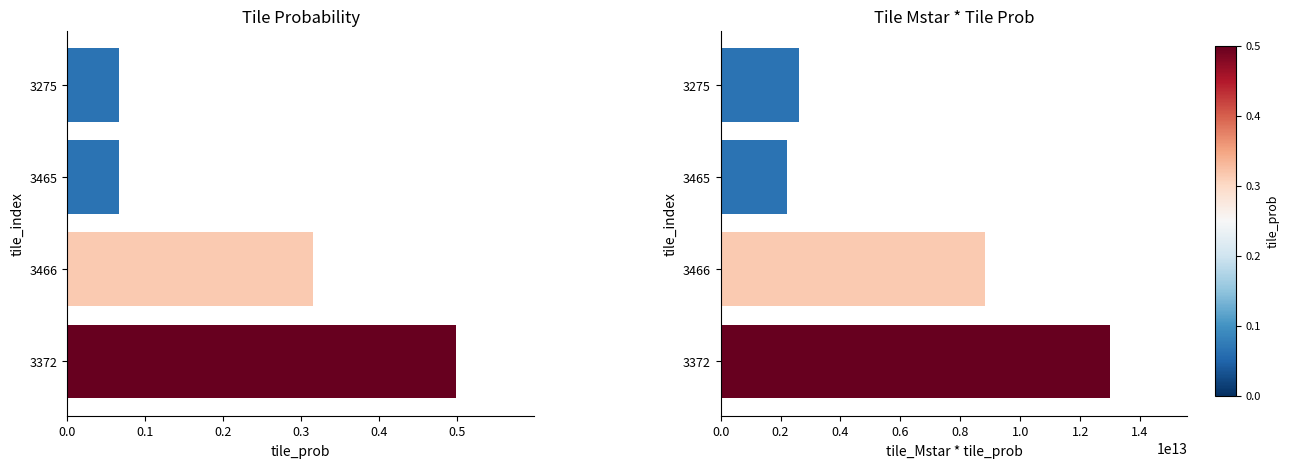

Are the bars grouped side by side (vs. stacked)?

Yes